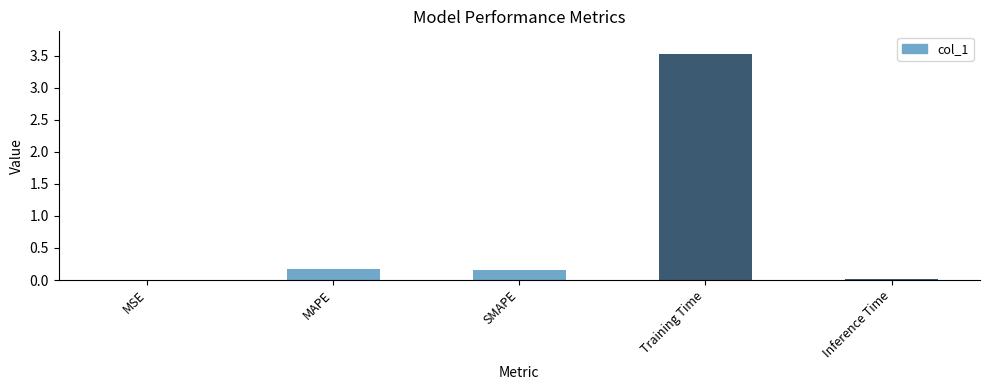

Are the bars grouped side by side (vs. stacked)?

No